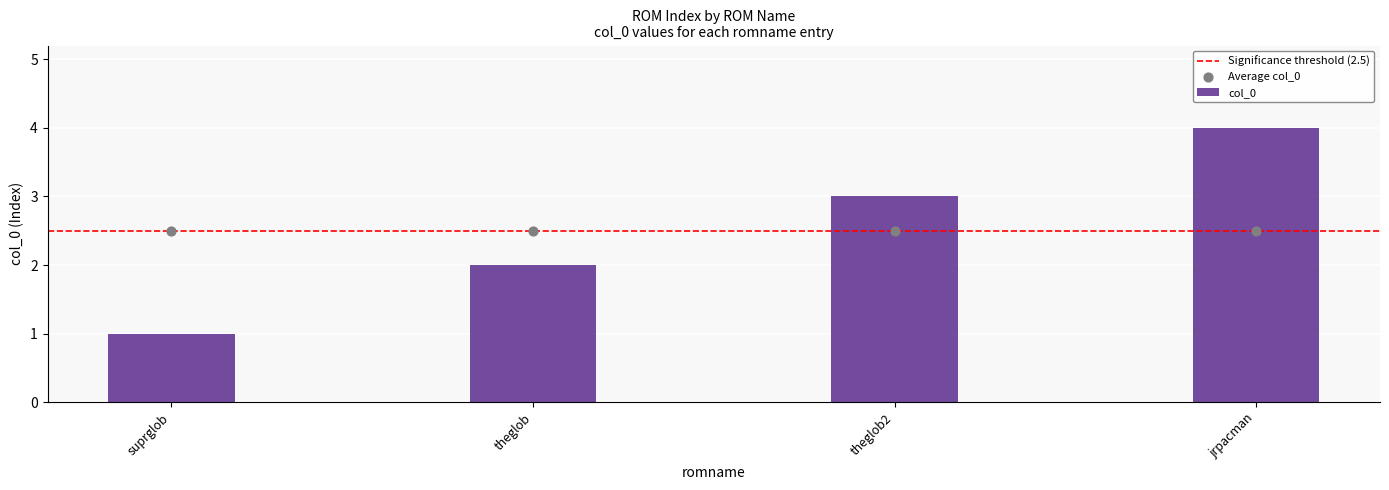

Between theglob2 and theglob, which is larger?

theglob2